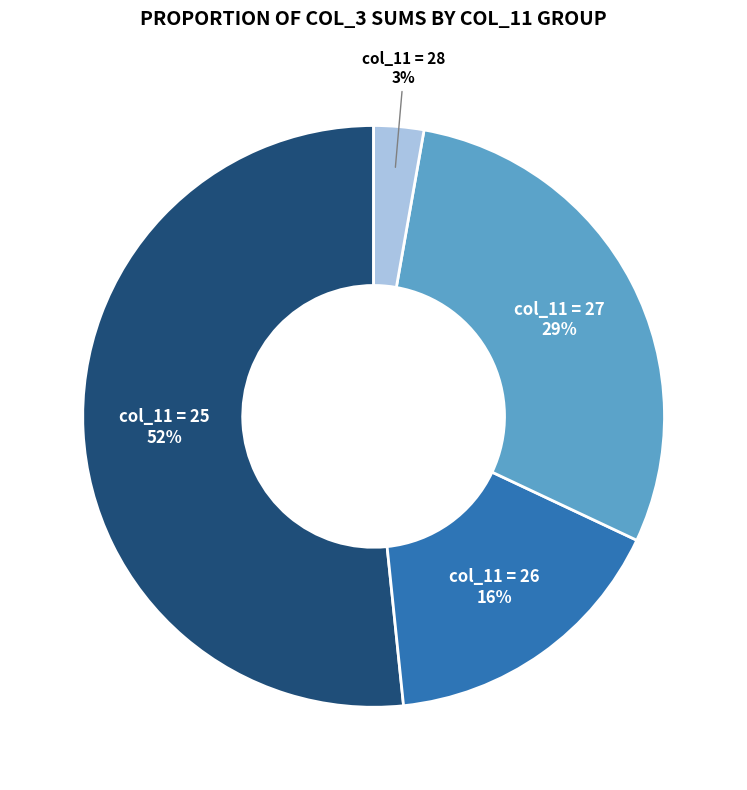

Do col_11 = 28 and col_11 = 27 together represent more than half of the pie?

No